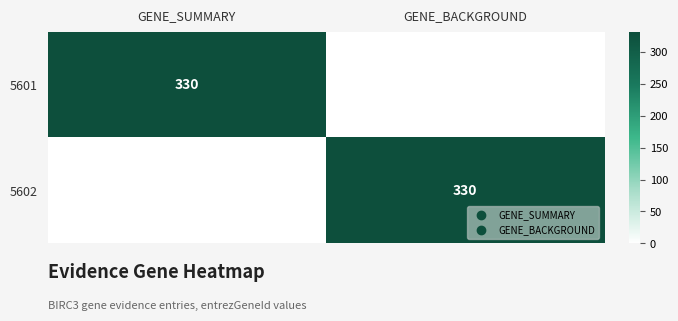

What is the maximum value shown in the chart?

330